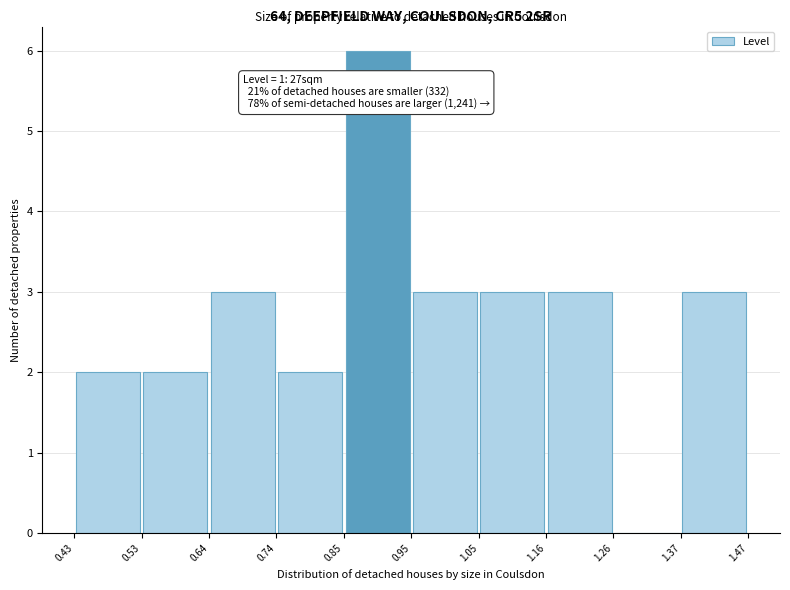

Which range on the x-axis has the tallest bar?

0.85 to 0.95